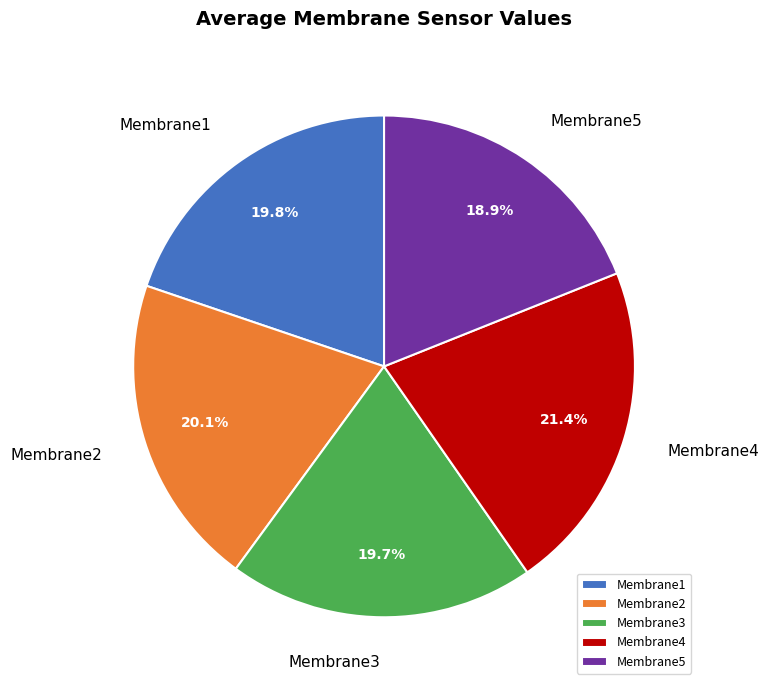

The Membrane5 slice represents 7% of the pie. True or false?

False